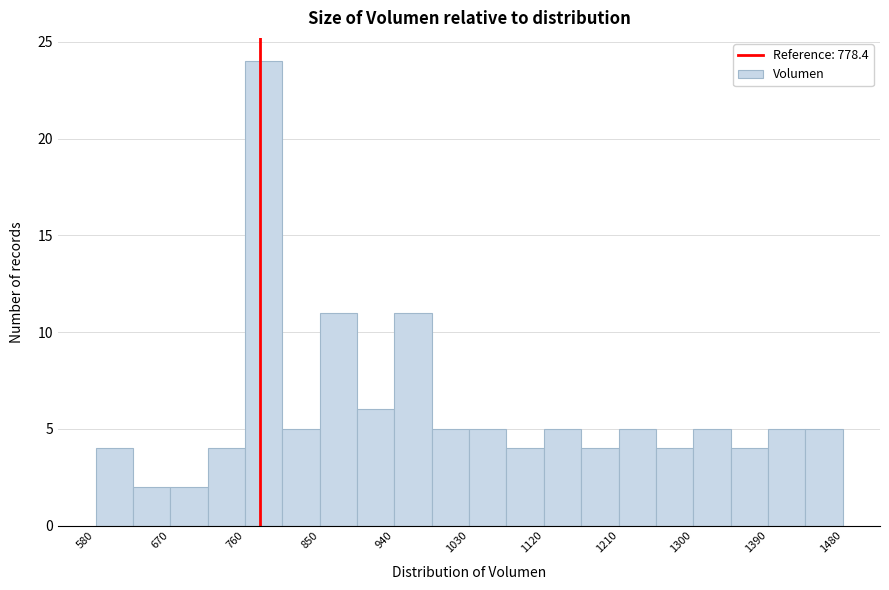

Which range on the x-axis has the tallest bar?

760 to 800